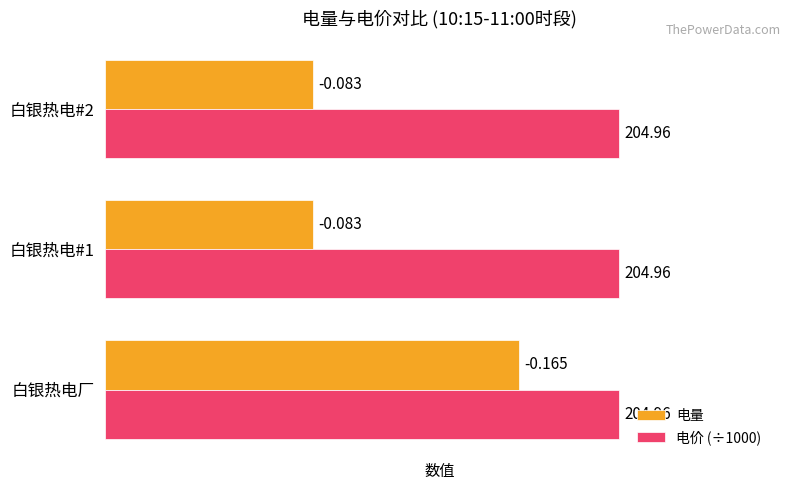

What are all the series names shown in the legend?

电量, 电价 (÷1000)